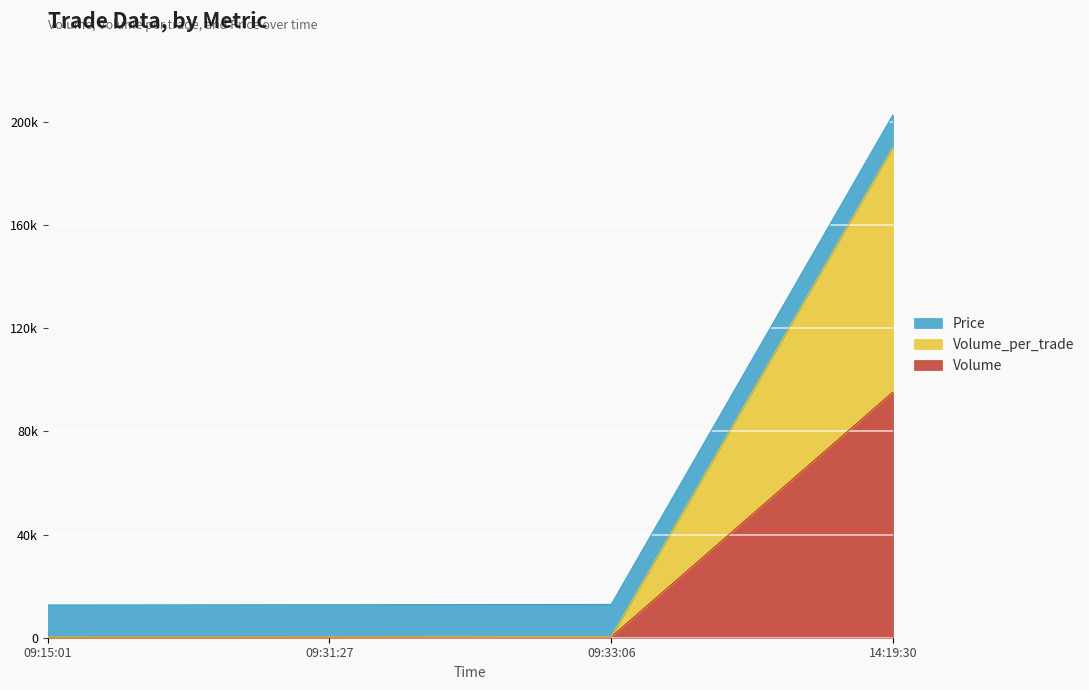

Is the value of Volume_per_trade at 09:31:27 greater than the value of Volume at 09:15:01?

Yes